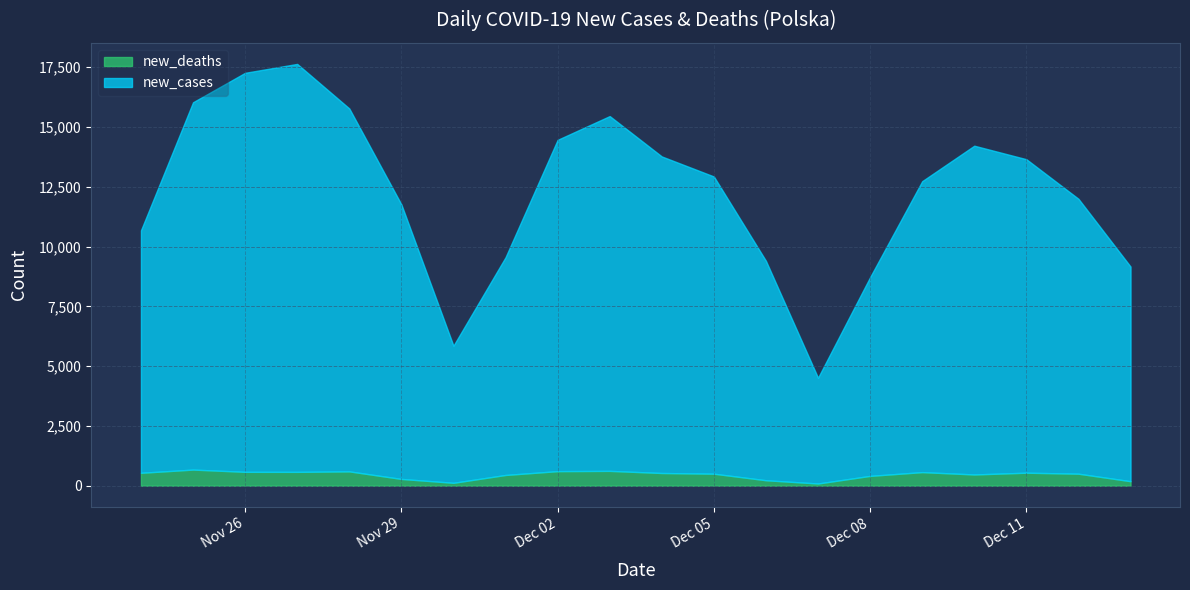

How many distinct data groups are displayed?

2